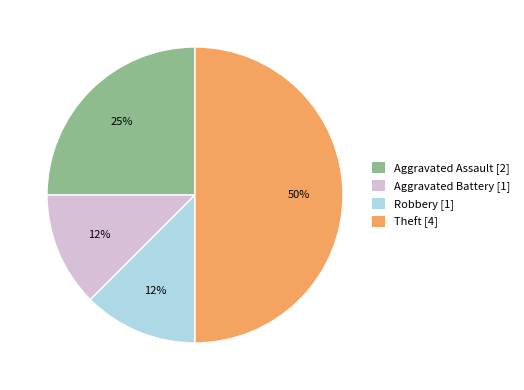

How many slices are in this pie chart?

4